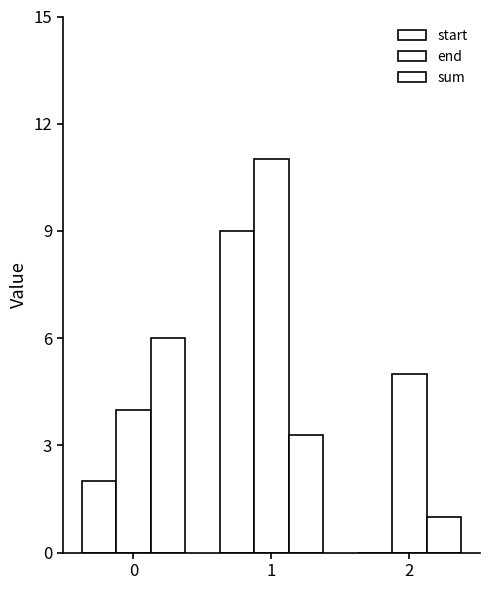

How many categories are shown in the chart?

3